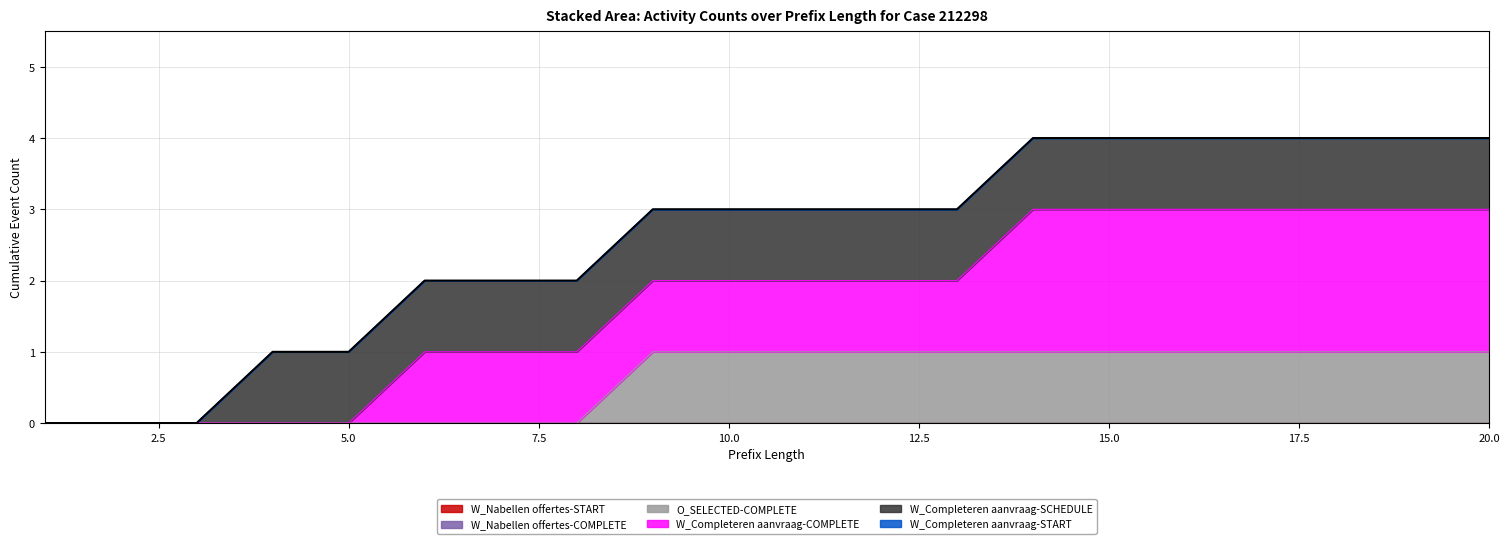

At which label does W_Nabellen offertes-COMPLETE reach its peak?

1